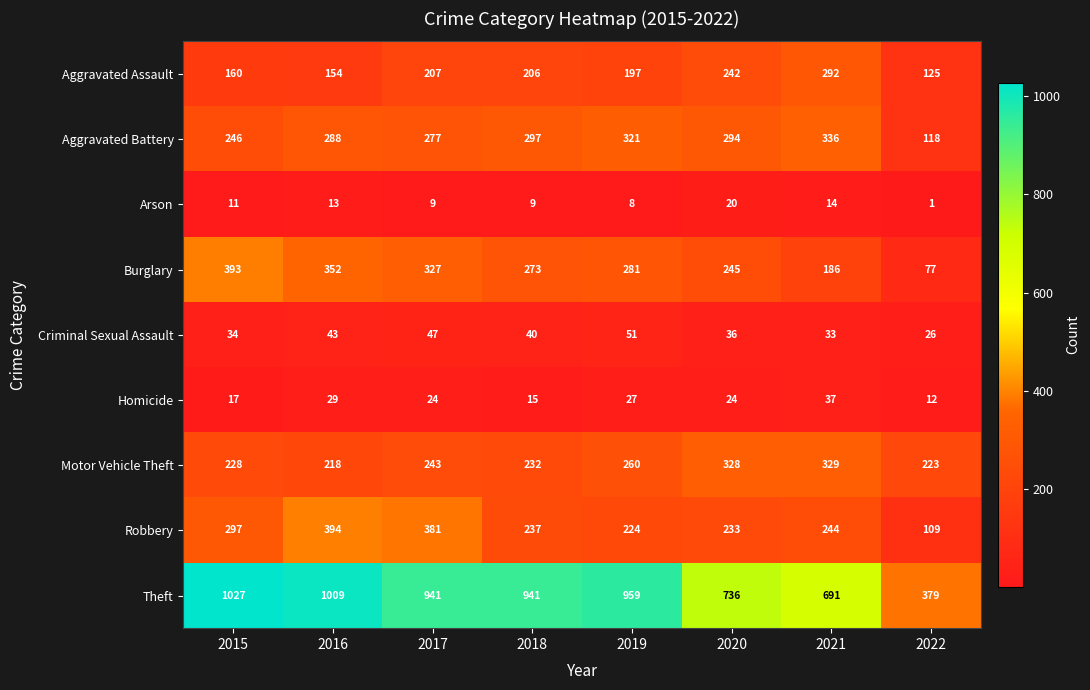

Which series has the widest spread of values?

Theft